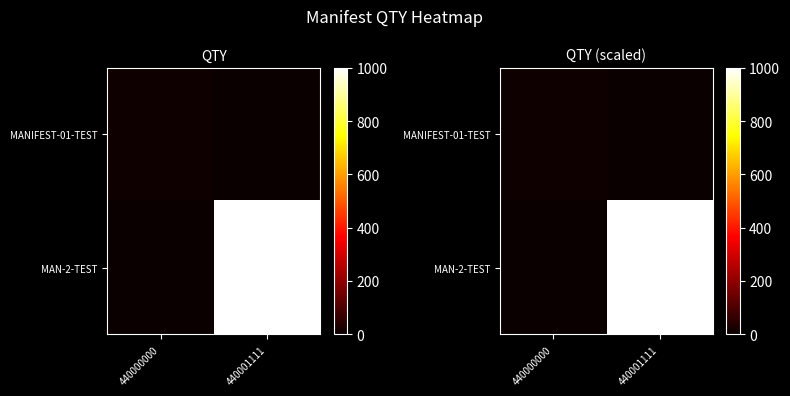

Rank the series by their maximum value, from lowest to highest.

MANIFEST-01-TEST, MAN-2-TEST